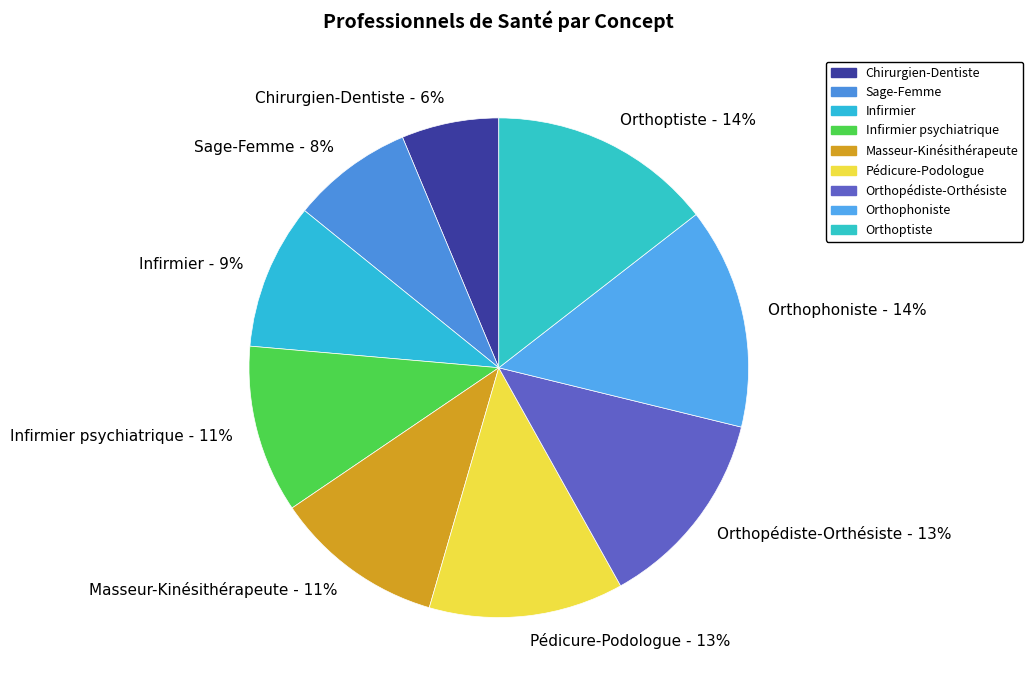

Is the sum of Pédicure-Podologue - 13% and Orthoptiste - 14% greater than half?

No